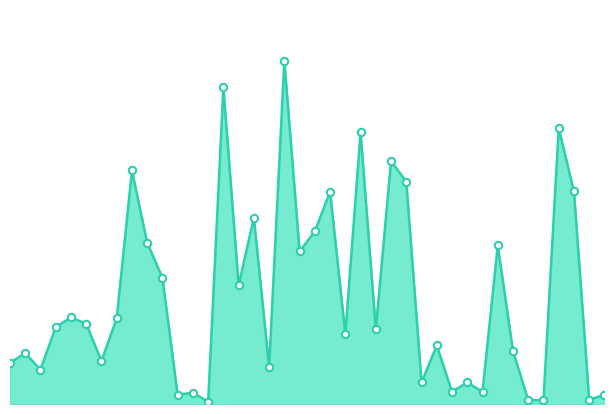

Does the chart have visible grid lines?

No